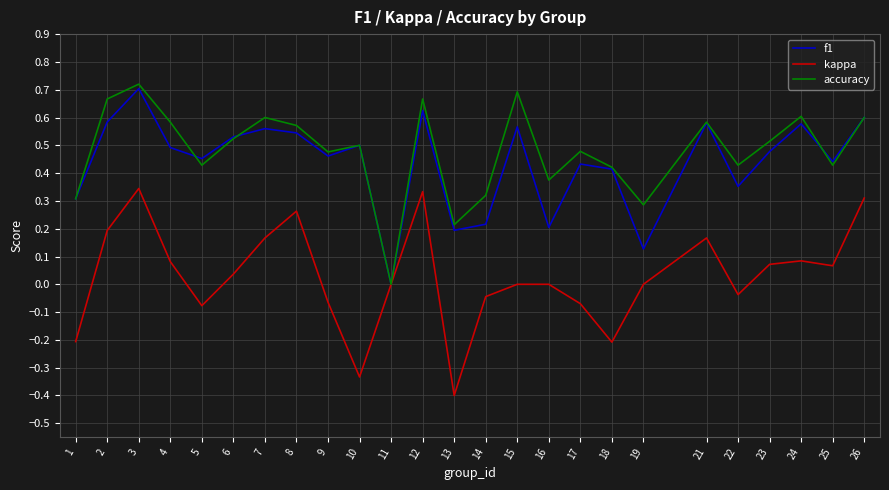

What is the smallest value displayed?

-0.4